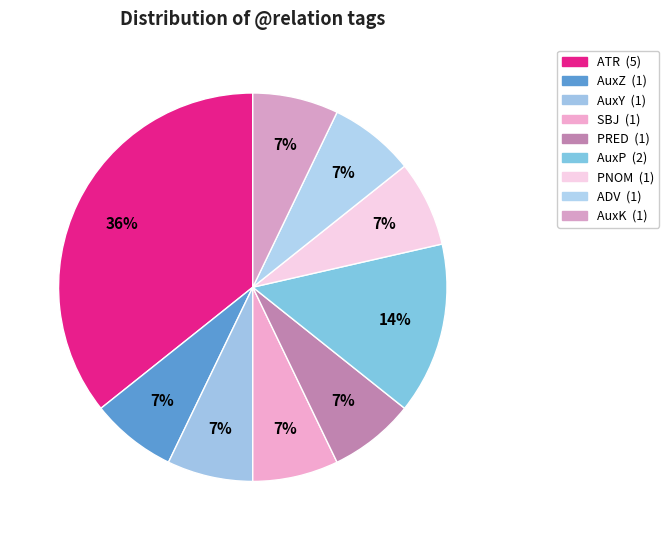

Does AuxY account for over 50% of the chart?

No